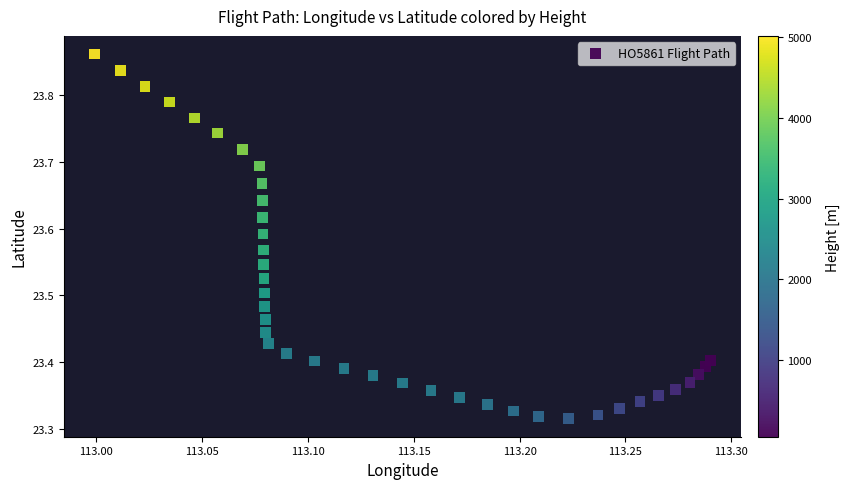

What is the range of Y values (max minus min)?

0.5